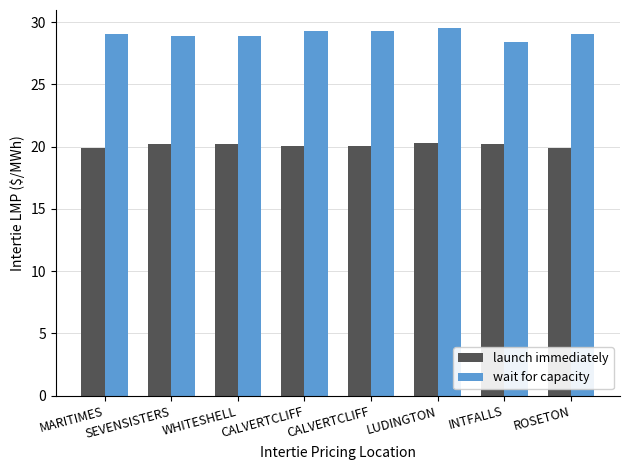

At which category is the sum across all series the highest?

LUDINGTON